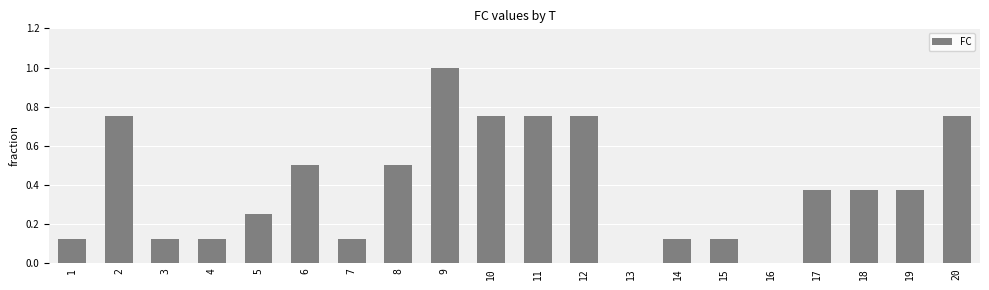

What is the maximum value shown in the chart?

1.0